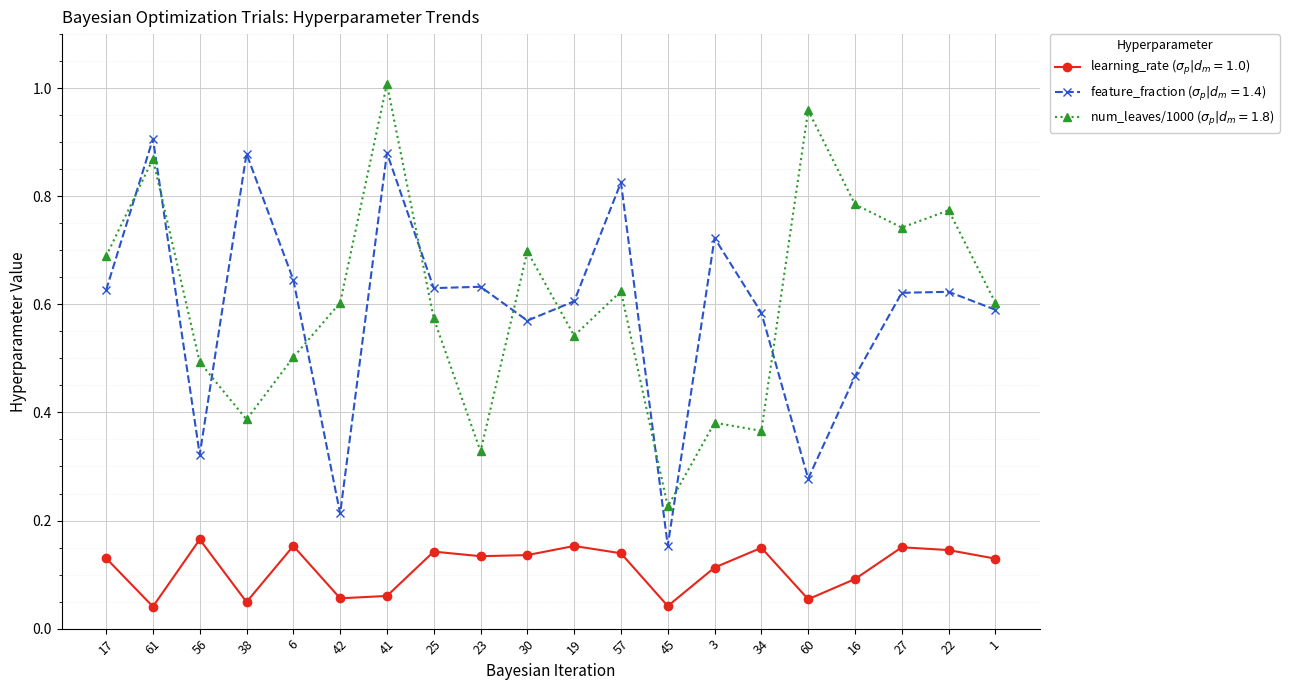

What is the label of the 20th point from the right?

17